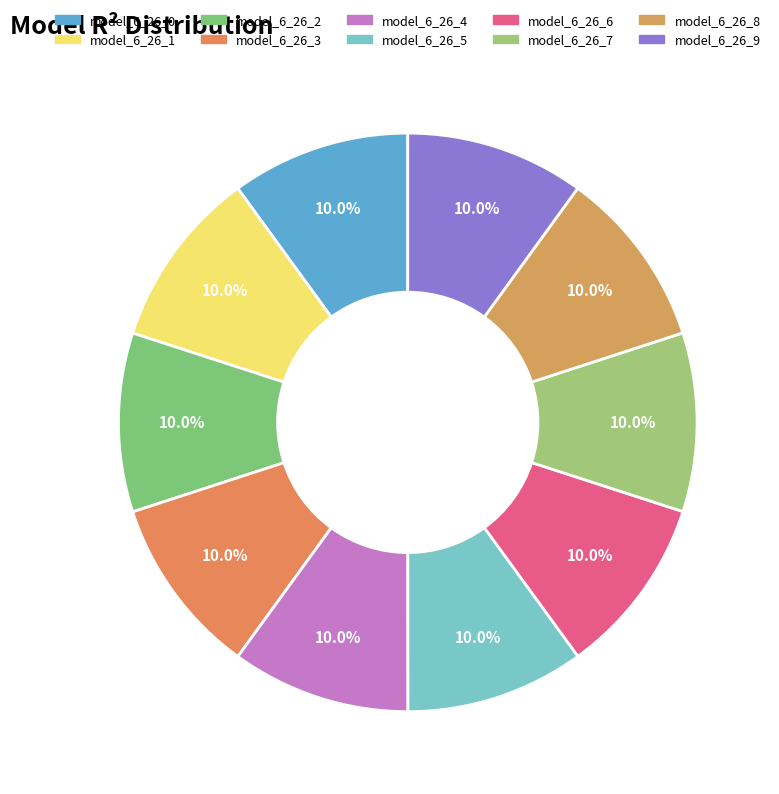

Count the number of slices in the pie.

10